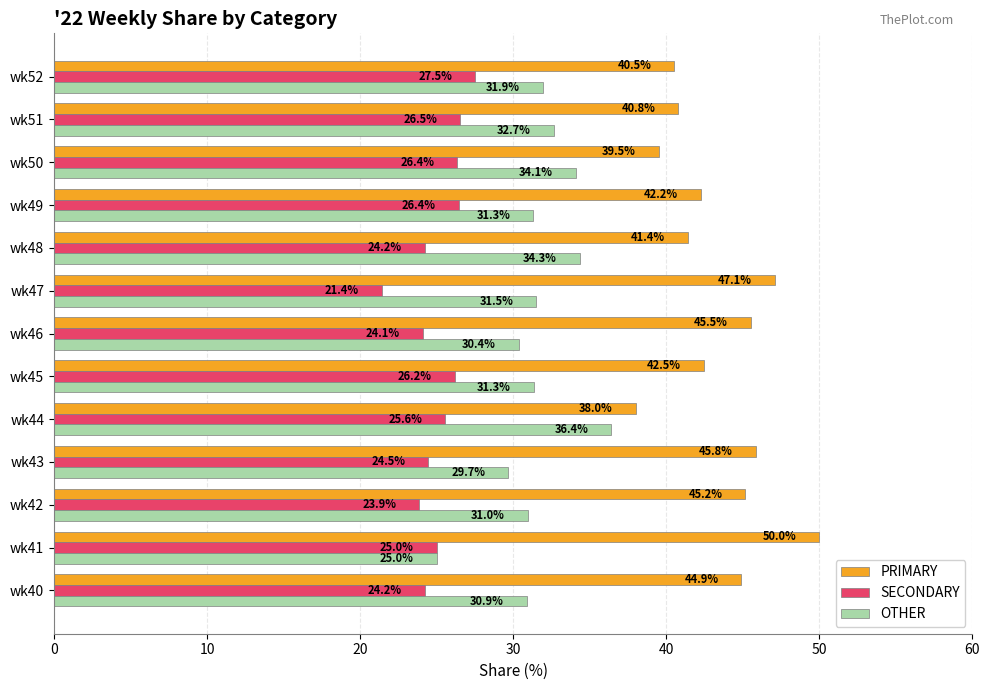

At which label does SECONDARY reach its peak?

wk52